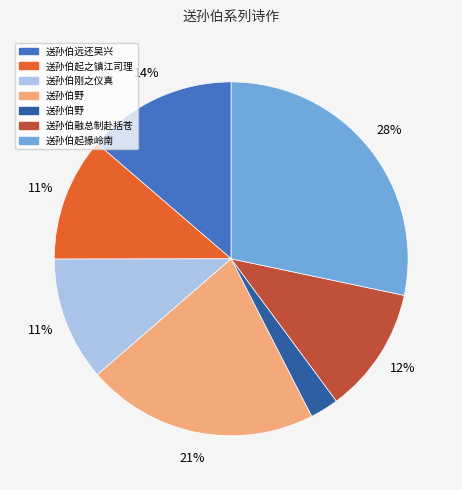

To the nearest percent, what is the average slice percentage?

14%